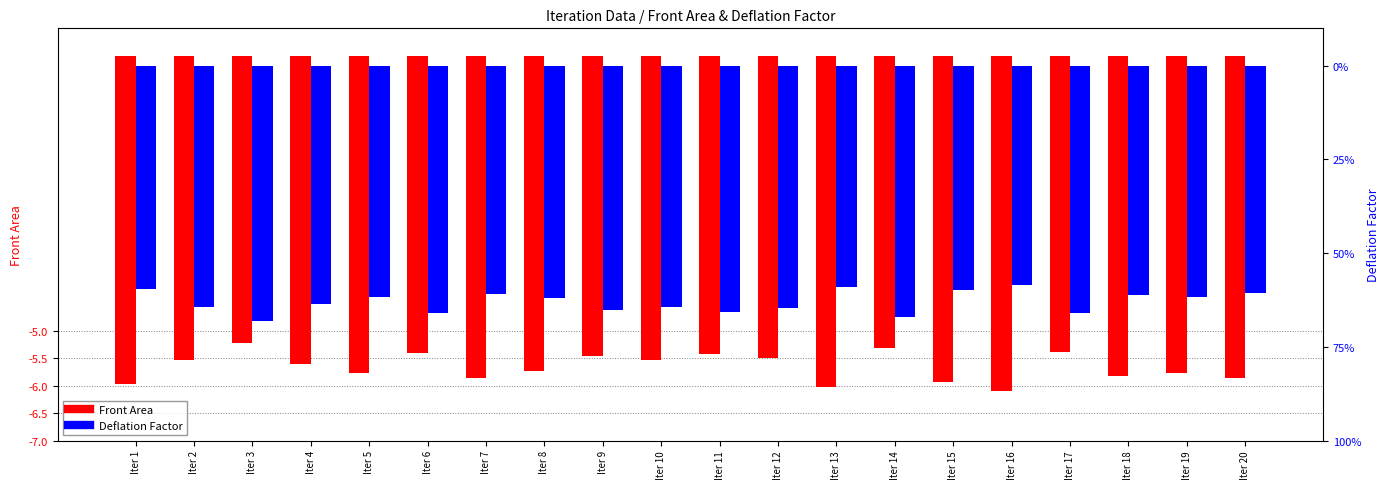

How many bars are there in each group?

2